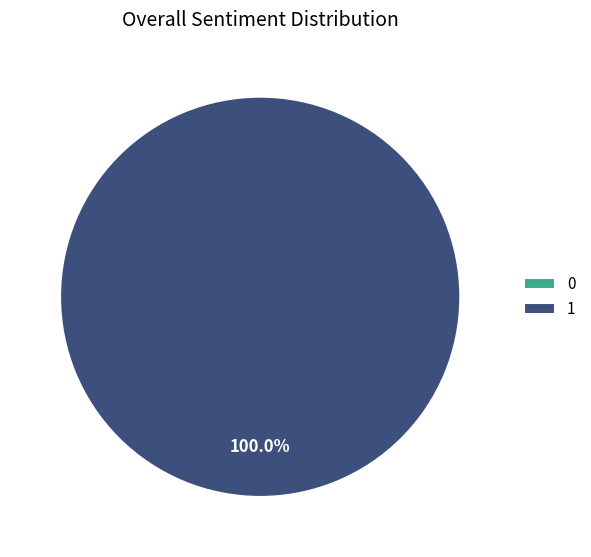

To the nearest percent, what is the average slice percentage?

50%